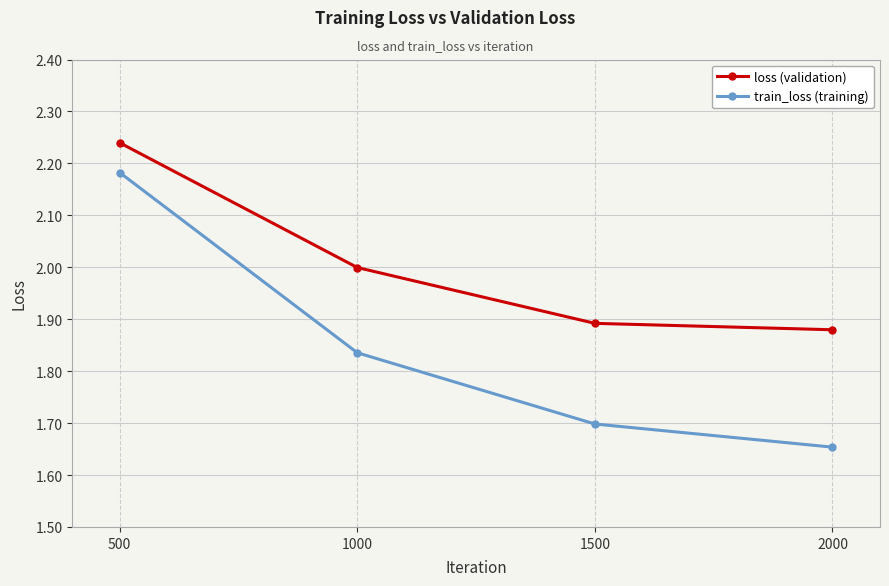

What is the difference between the loss (validation) values at 2000 and 500?

0.4